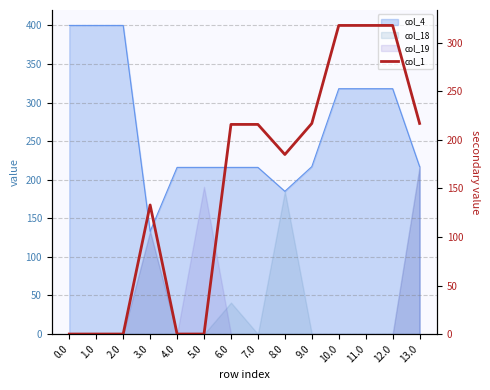

Reading left to right, extract all data points from this chart.

0.0=0.0	1.0=0.0	2.0=0.0	3.0=133.0	4.0=0.0	5.0=0.0	6.0=216.0	7.0=216.0	8.0=185.0	9.0=217.0	10.0=318.0	11.0=318.0	12.0=318.0	13.0=217.0